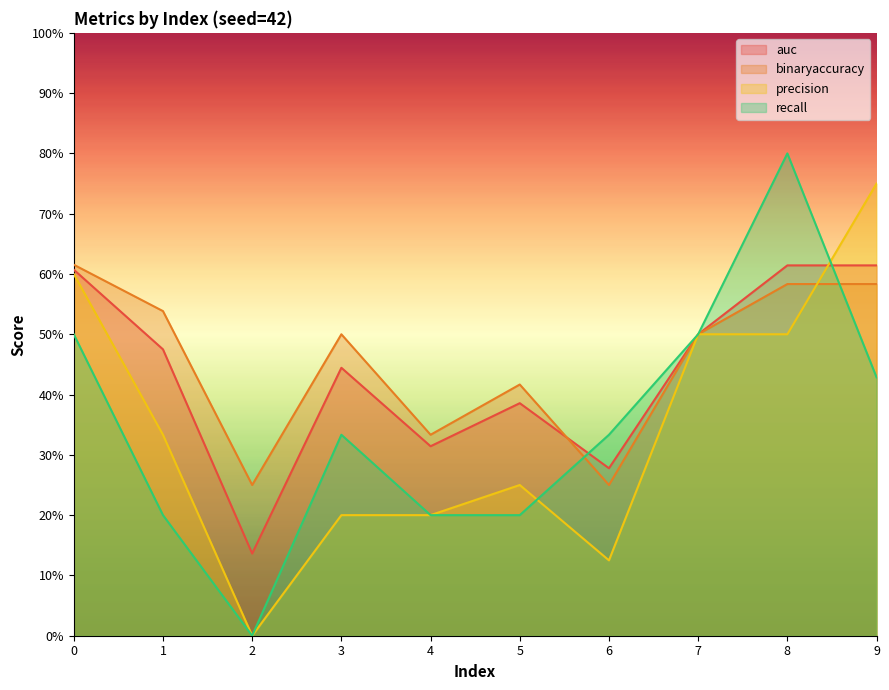

Which has a higher value, 9 or 0?

9